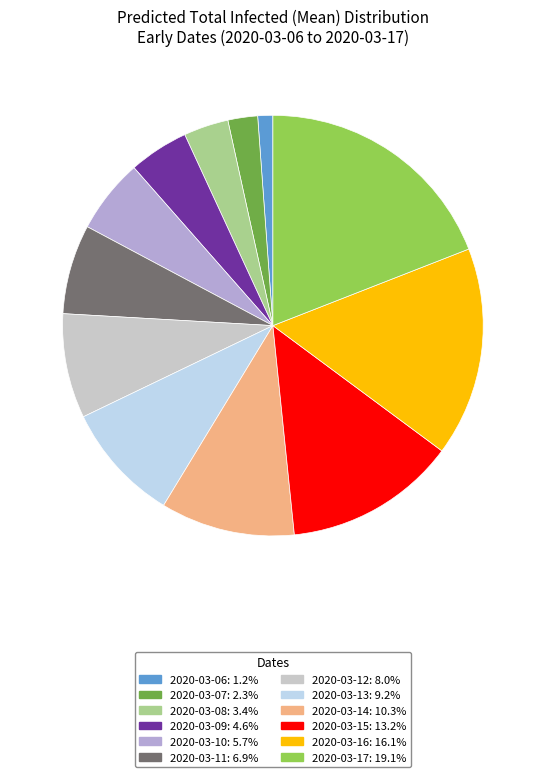

Do 2020-03-11 and 2020-03-13 together represent more than half of the pie?

No